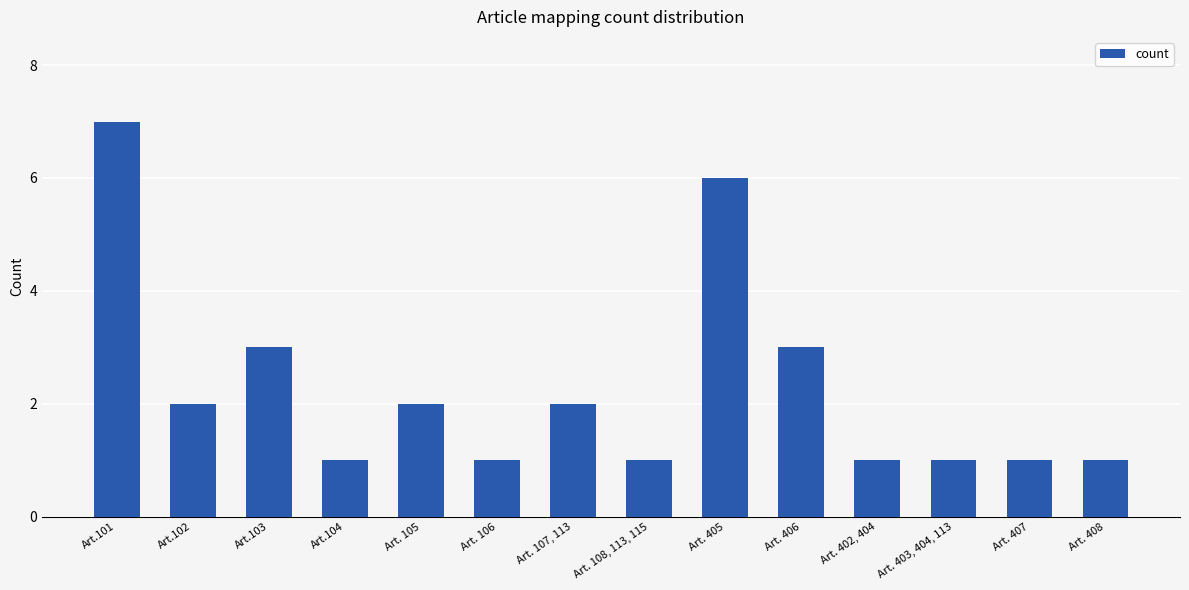

What is the label of the 10th bar from the left?

Art. 406